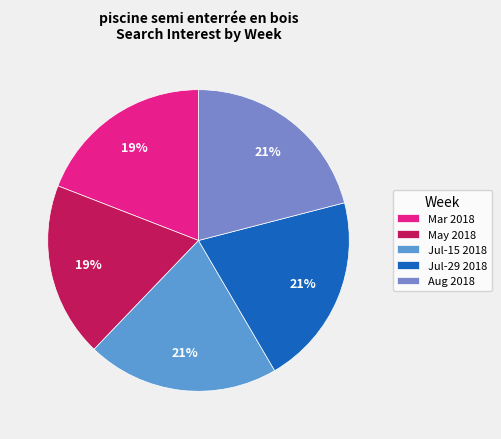

Count the number of slices in the pie.

5